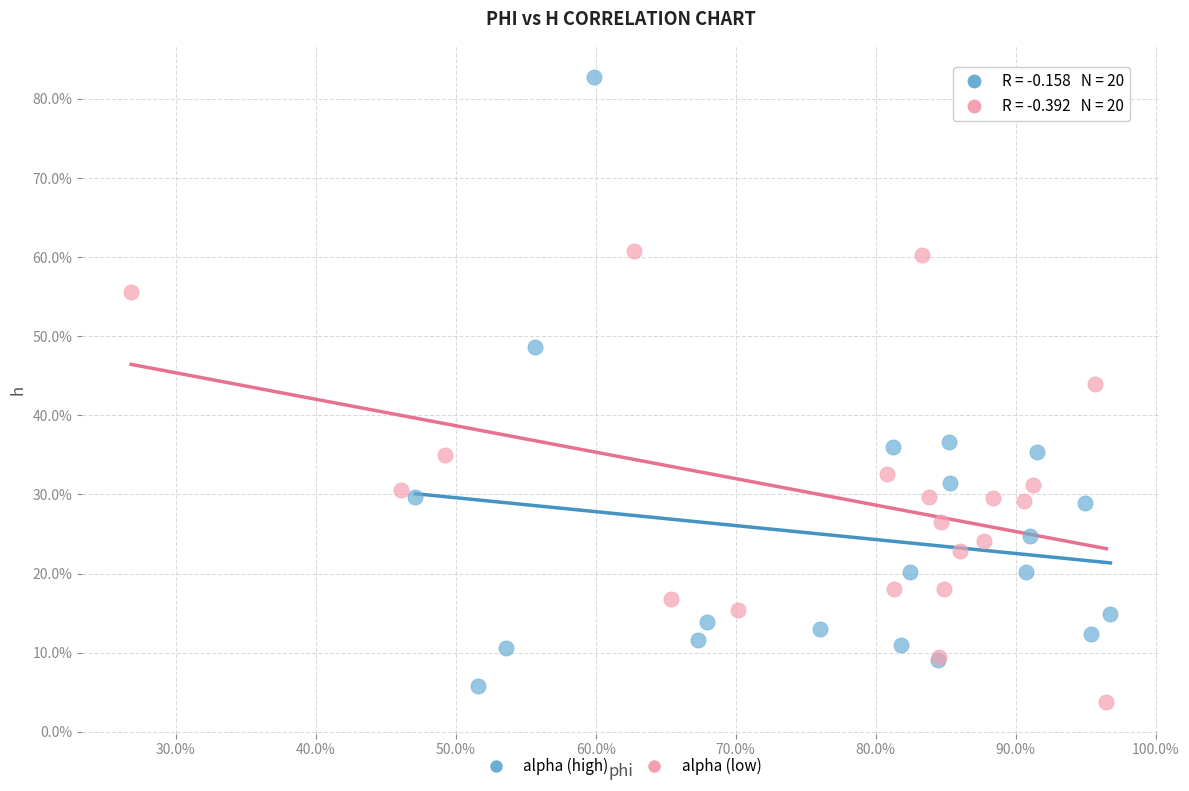

What are all the series names shown in the legend?

alpha (high), alpha (low)